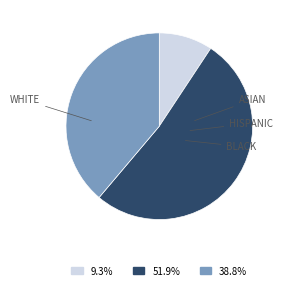

Is there a majority slice in this chart?

Yes